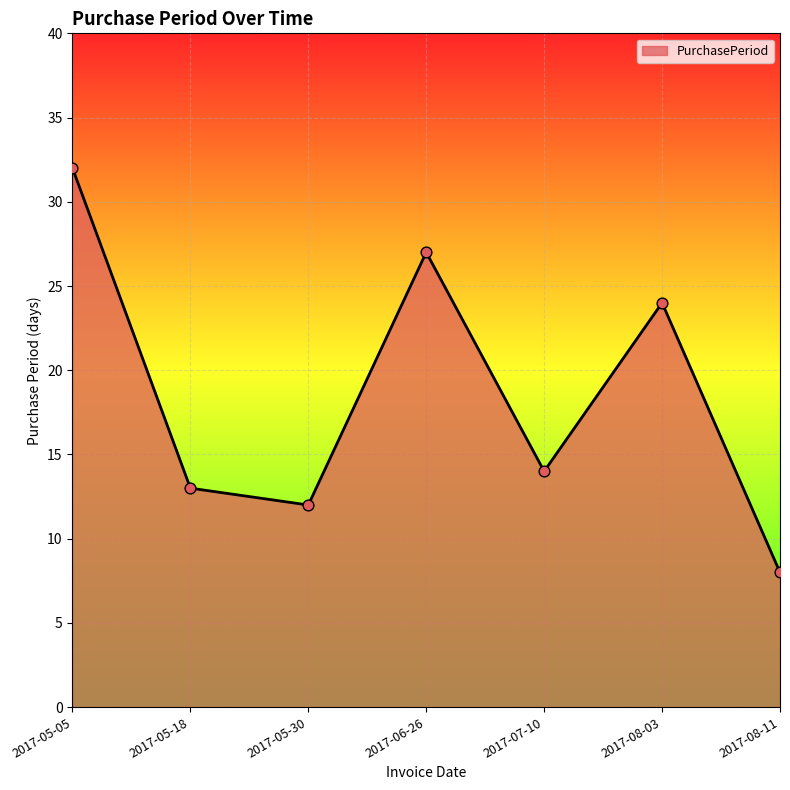

Approximately how many times larger is the value at 2017-06-26 compared to 2017-05-18?

2.1